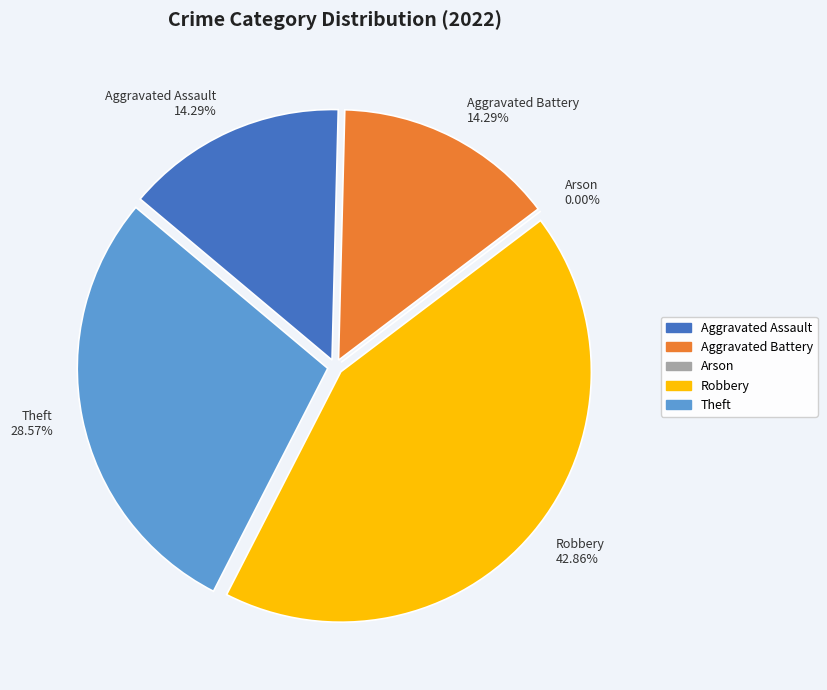

What is the total percentage of Arson and Aggravated Battery?

14.3%